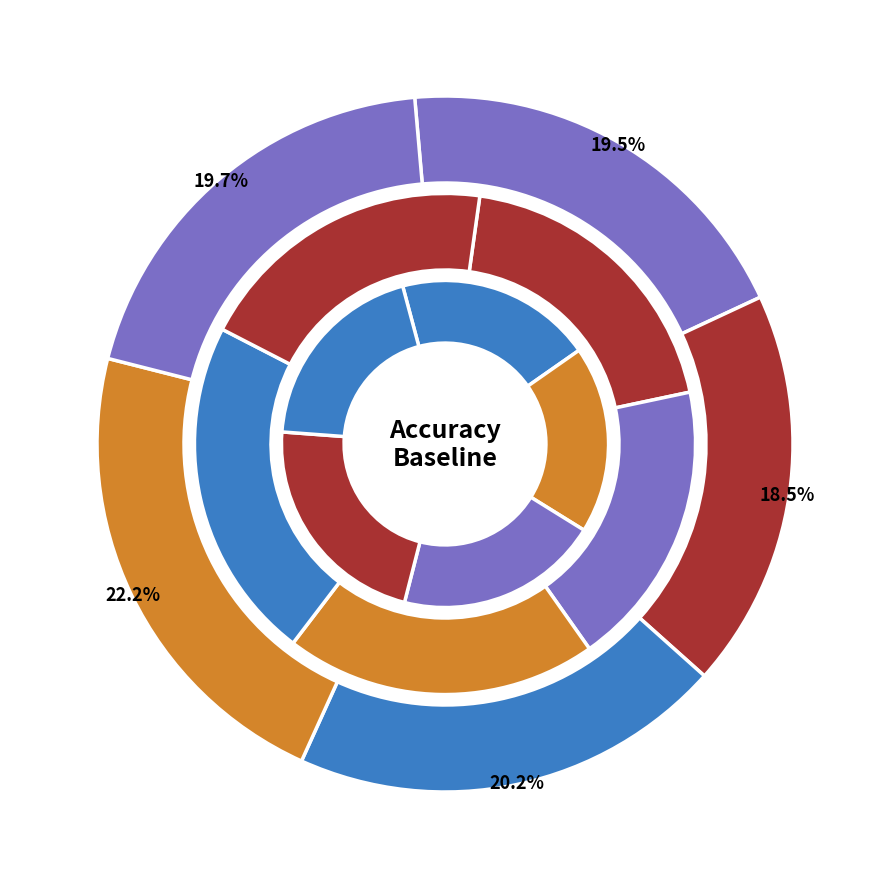

Is it true that 4 is 22% of the pie?

True